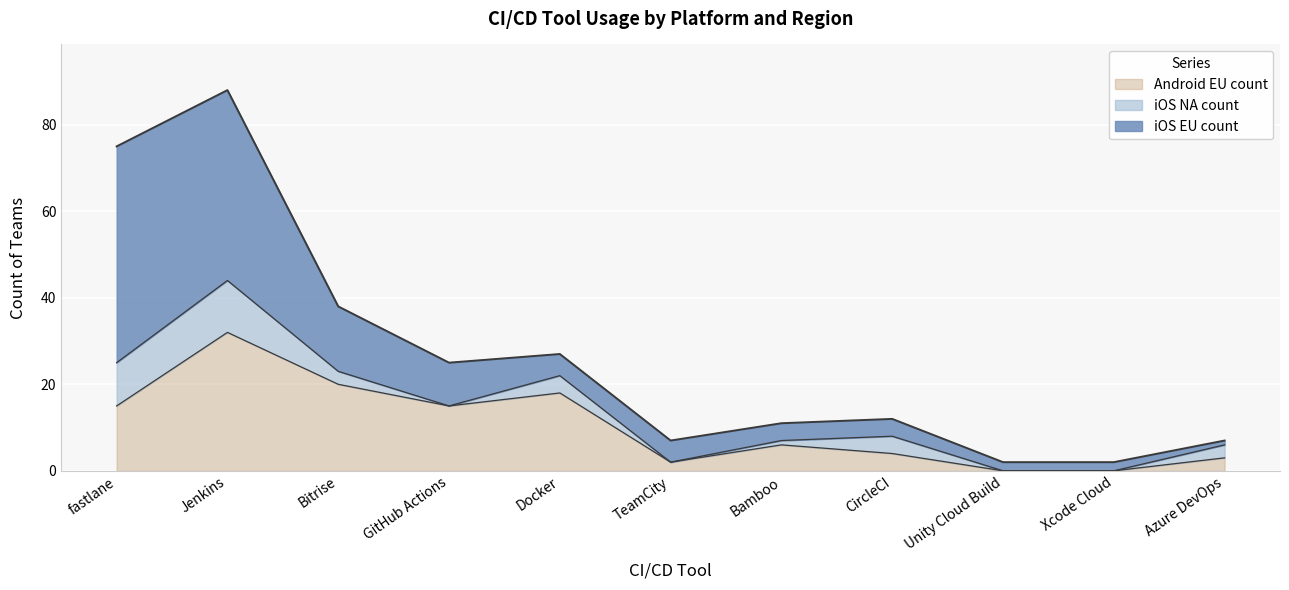

Which has a higher value, Bamboo or Bitrise?

Bitrise